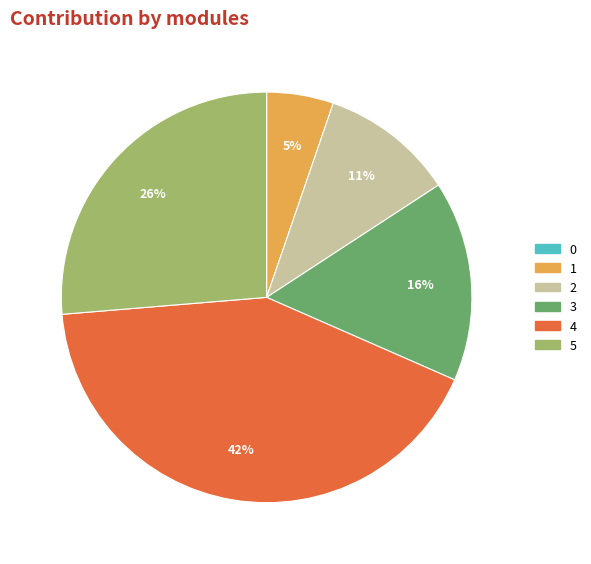

Is there a majority slice in this chart?

No